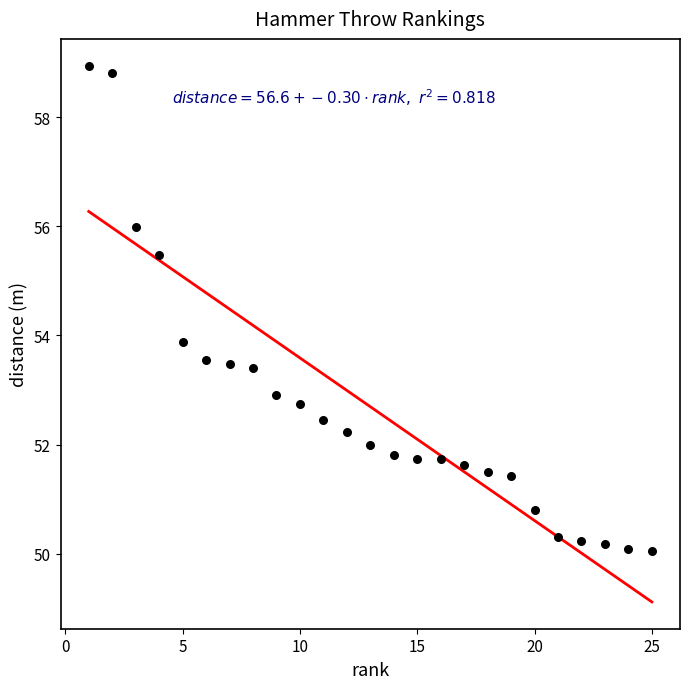

What is the range of Y values (max minus min)?

8.9